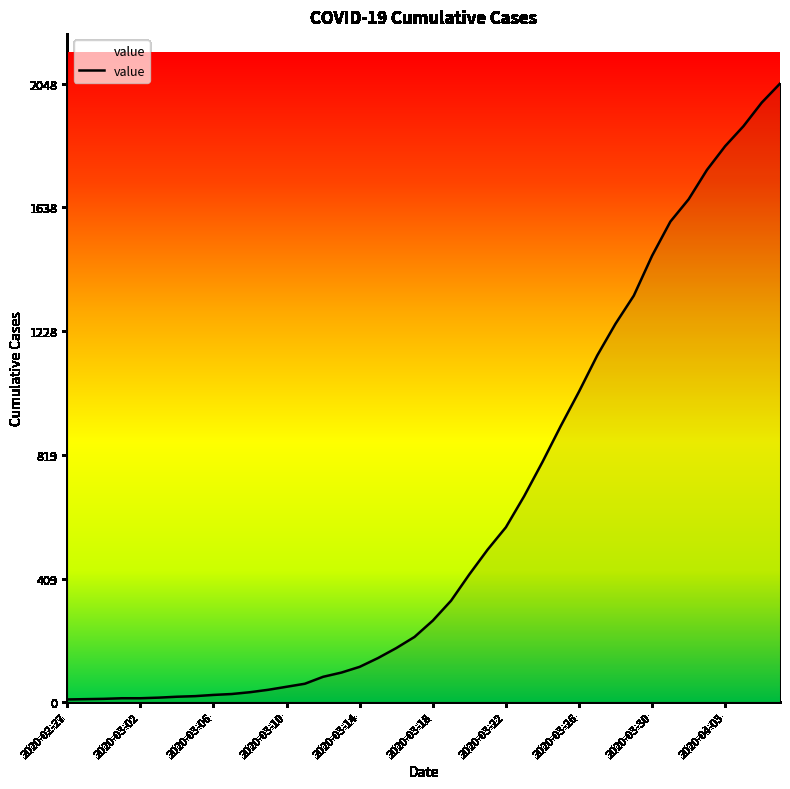

What is the maximum value shown in the chart?

2048